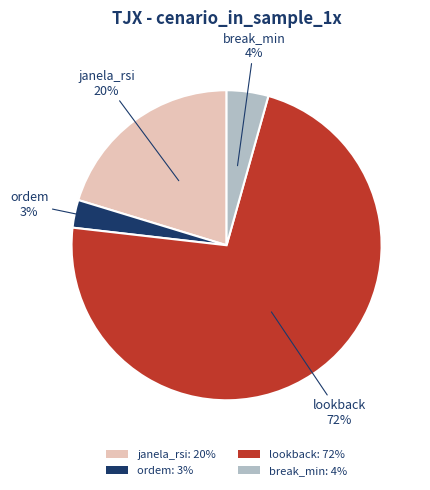

Is it true that janela_rsi: 20% is 8% of the pie?

False